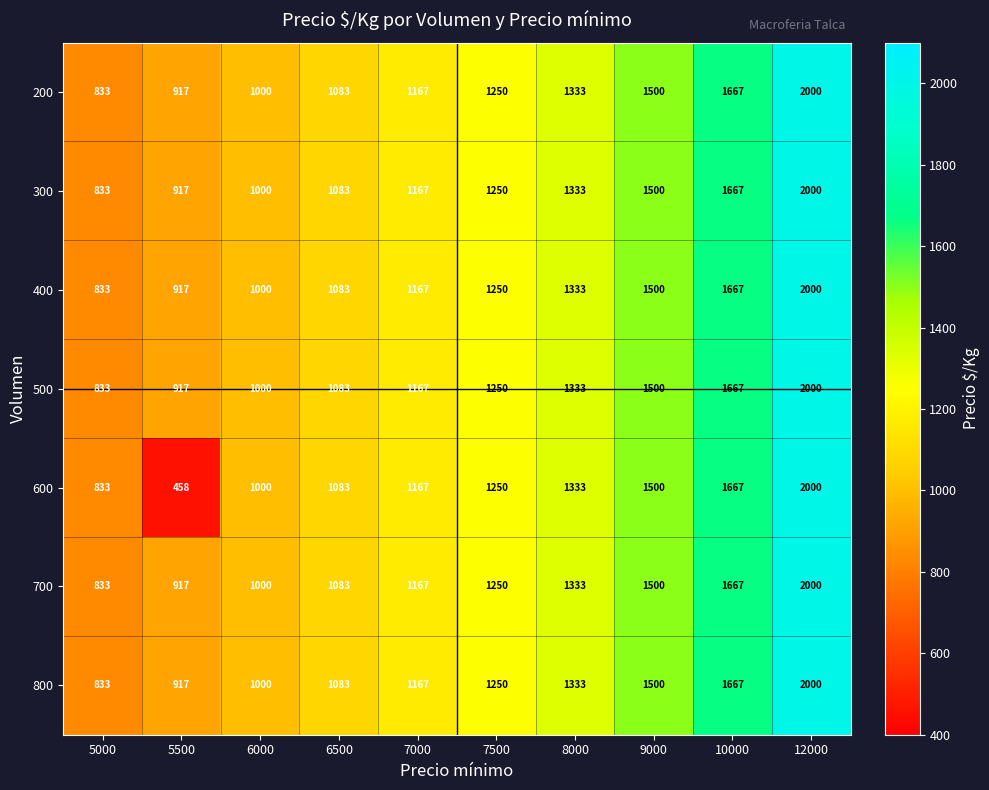

Rank the categories by 600 value from highest to lowest.

12000, 10000, 9000, 8000, 7500, 7000, 6500, 6000, 5000, 5500